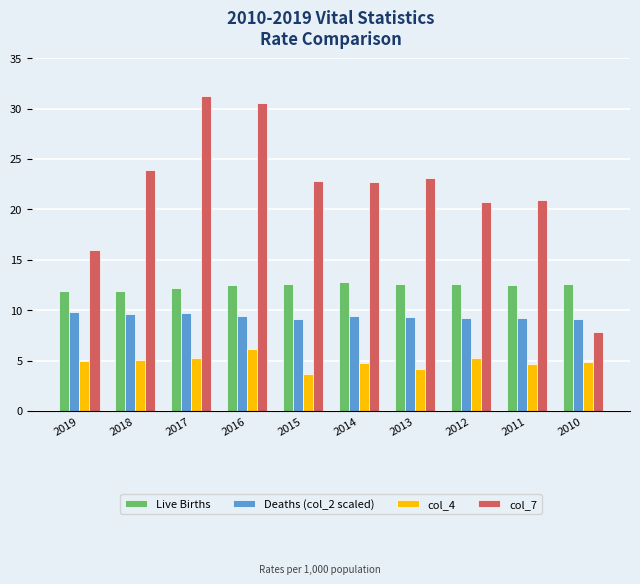

What is the maximum value shown in the chart?

31.2